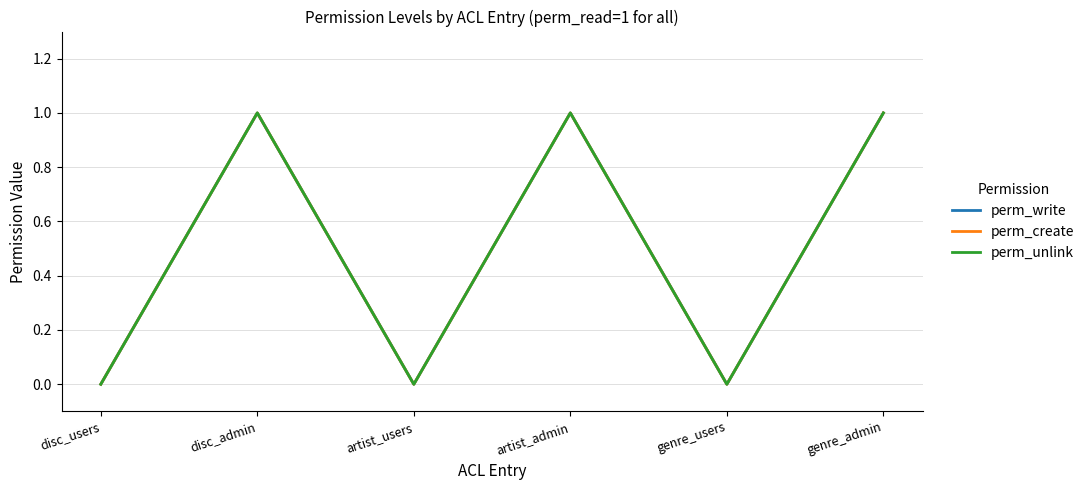

True or false: perm_create and perm_write intersect in this chart.

False